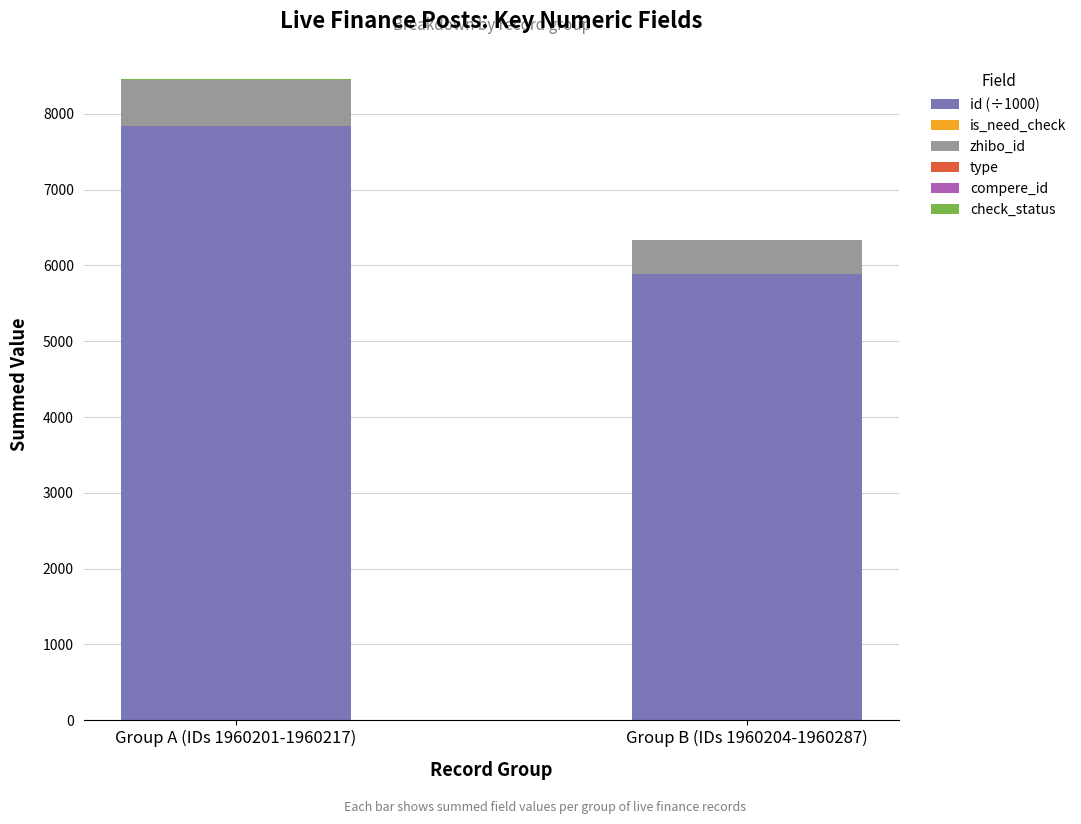

True or false: id (÷1000) has a value of 4983.4 at Group A (IDs 1960201-1960217).

False